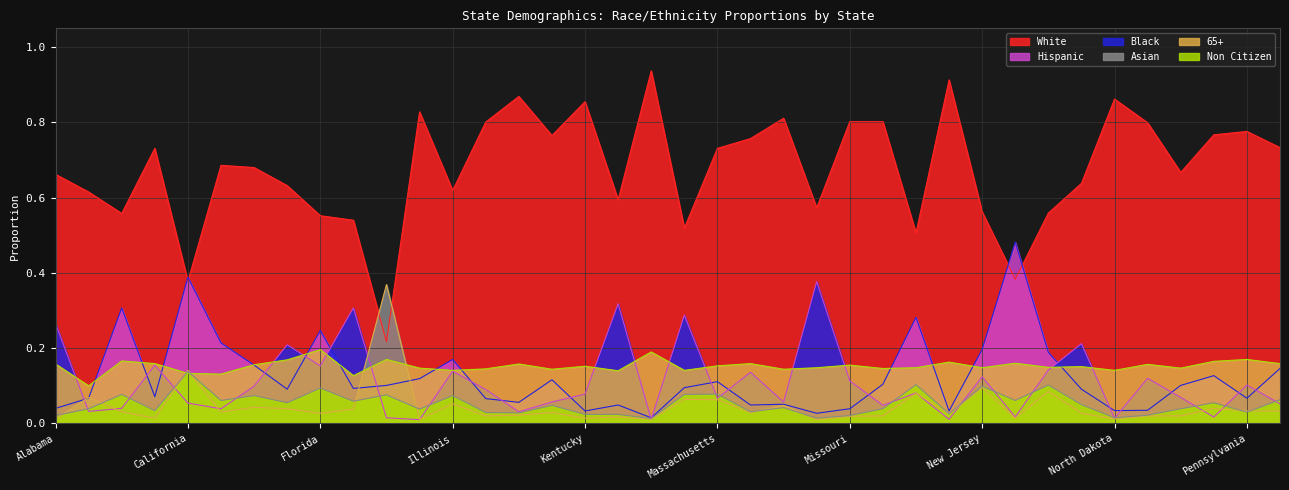

What is the difference between the Asian values at Florida and New York?

0.1